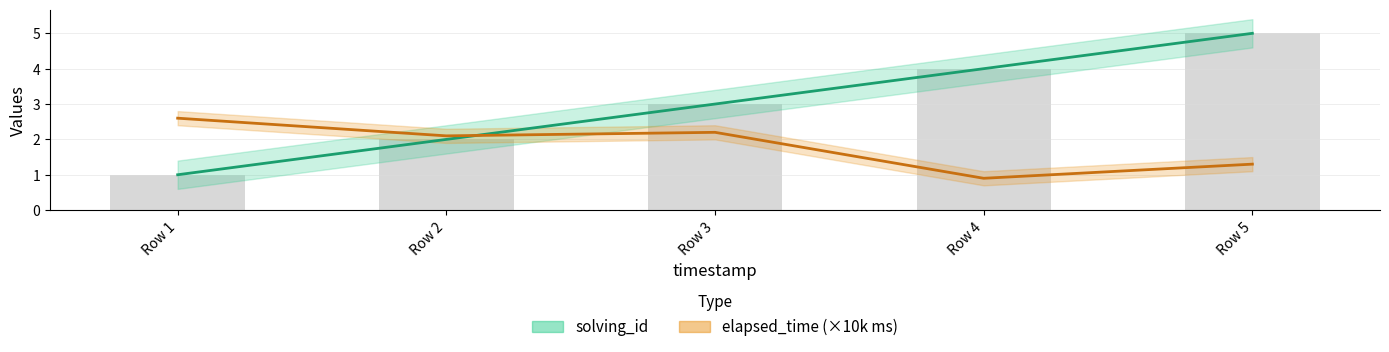

What is the lowest value of the solving_id series?

1.0